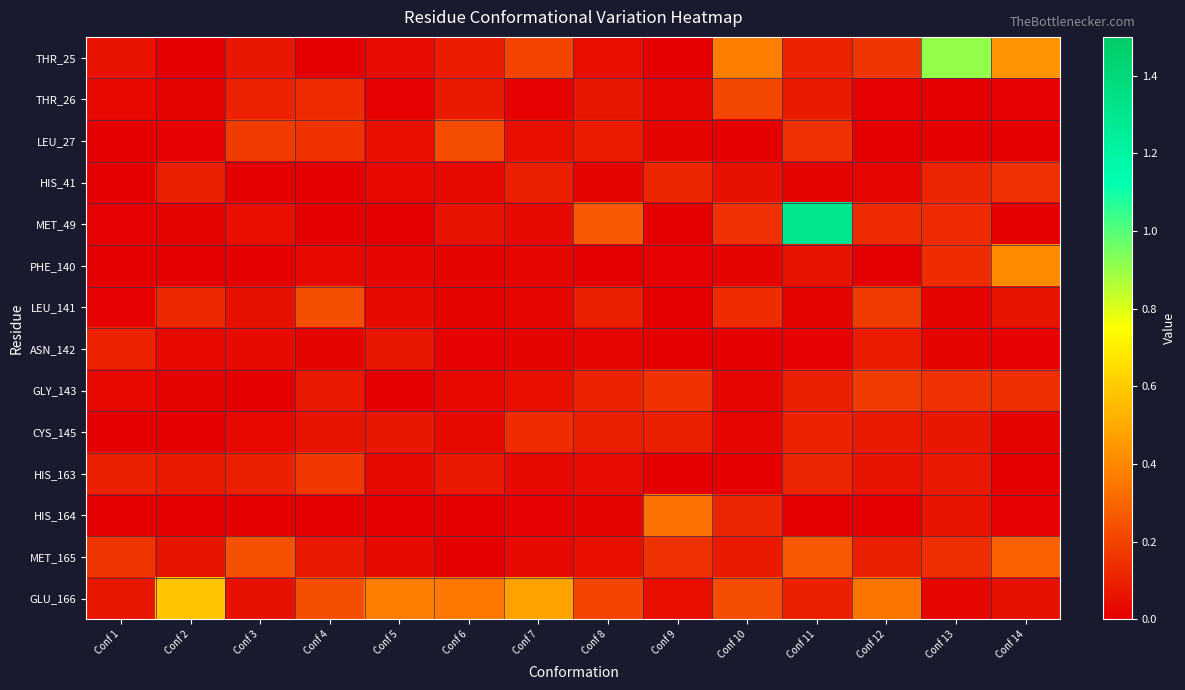

Which has a higher value, Conf 11 or Conf 3?

Conf 11